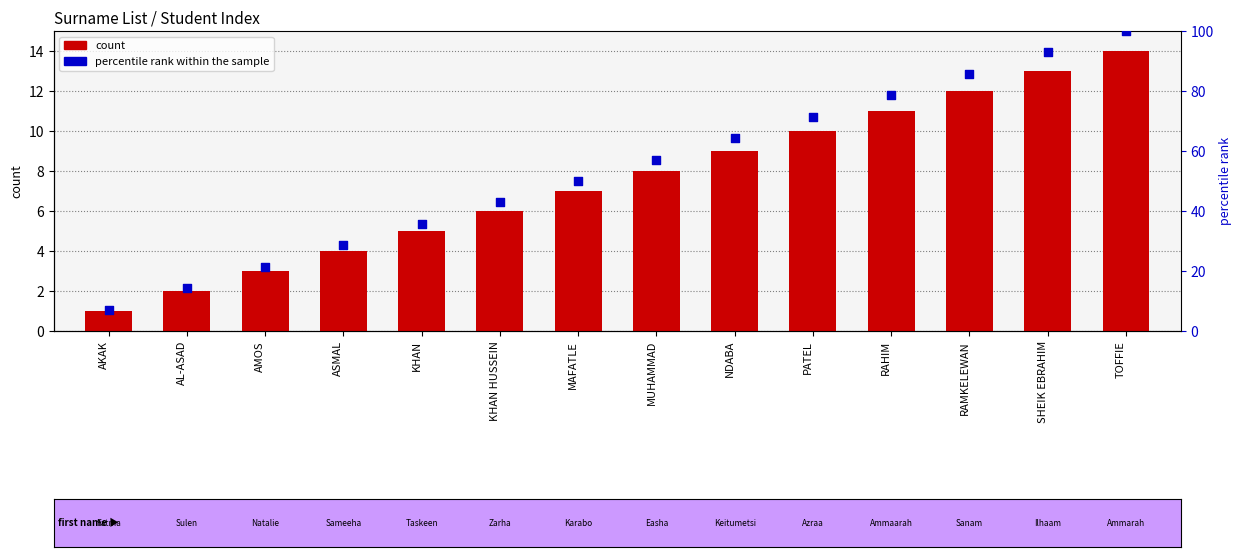

Which series has the largest Y range (max minus min)?

percentile rank within the sample